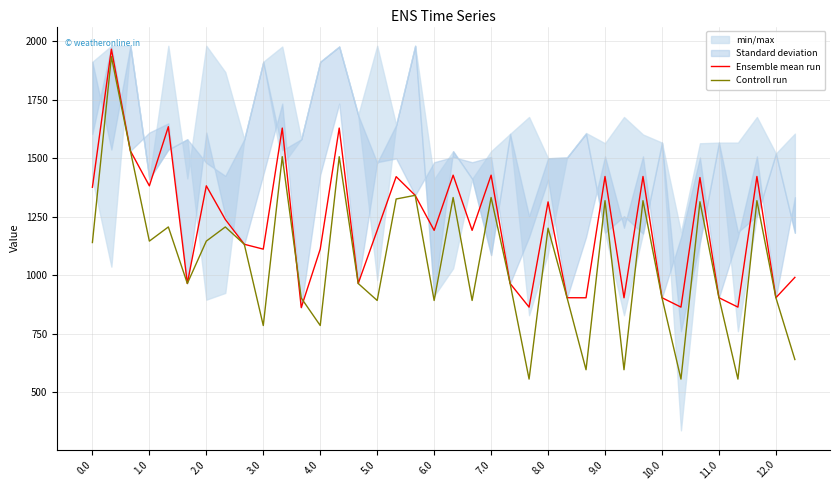

What is the highest value of the Ensemble mean run series?

1965.6